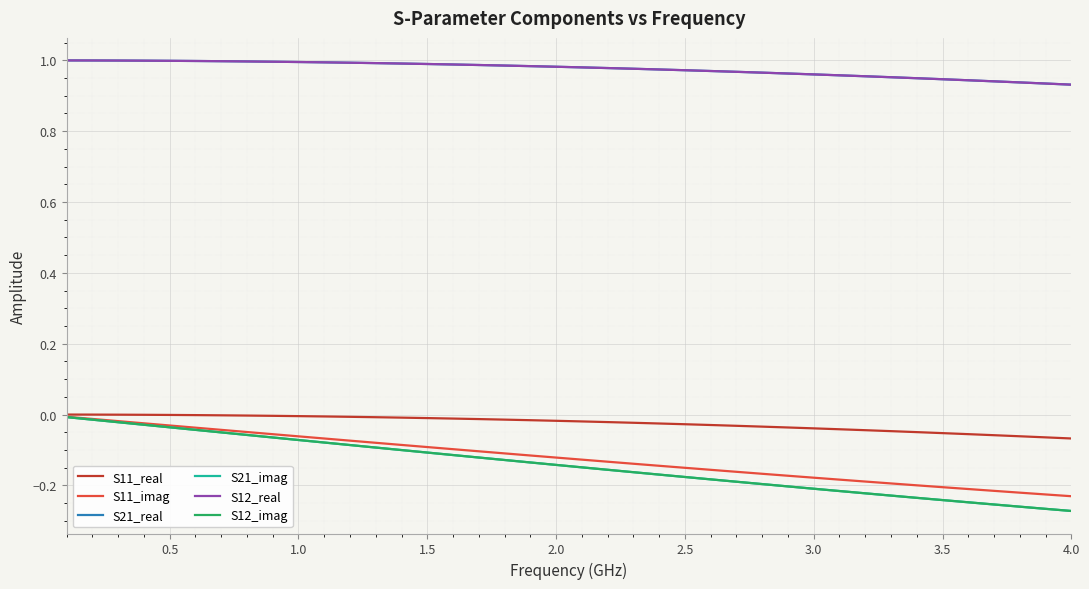

Does the chart display data point markers on the line(s)?

No